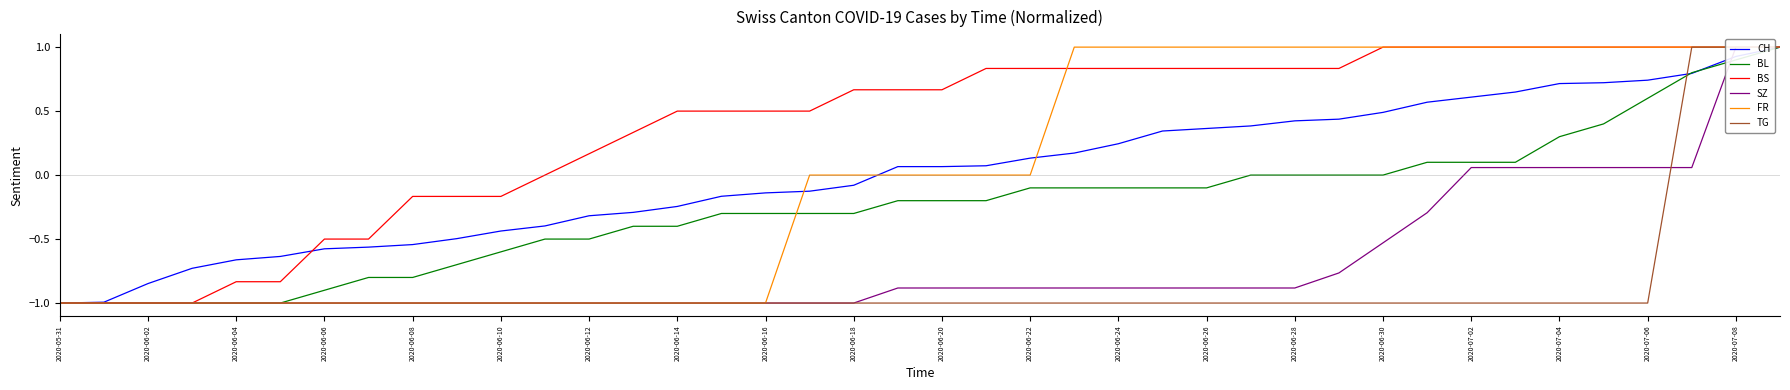

True or false: BL and SZ intersect in this chart.

True